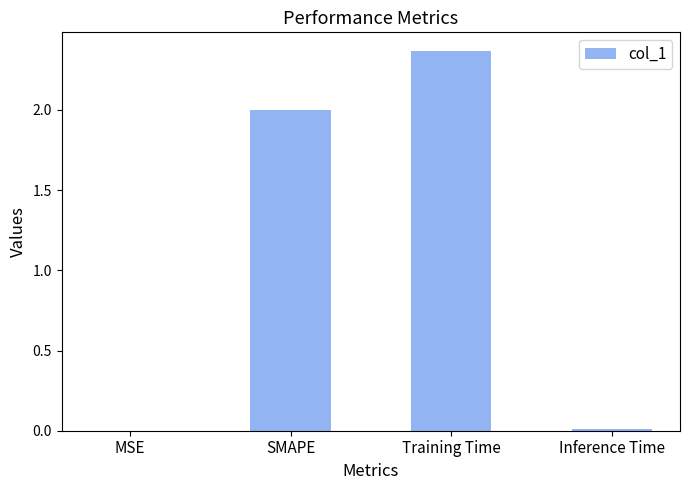

Is it true that the value at SMAPE is 0.5?

False